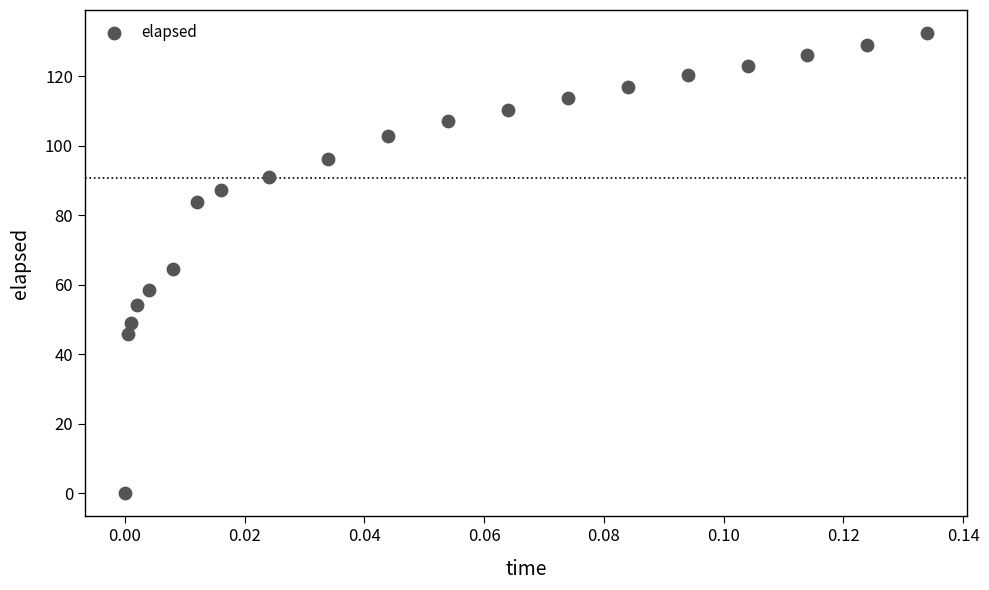

What Y value in the scatter plot is closest to 66?

64.5